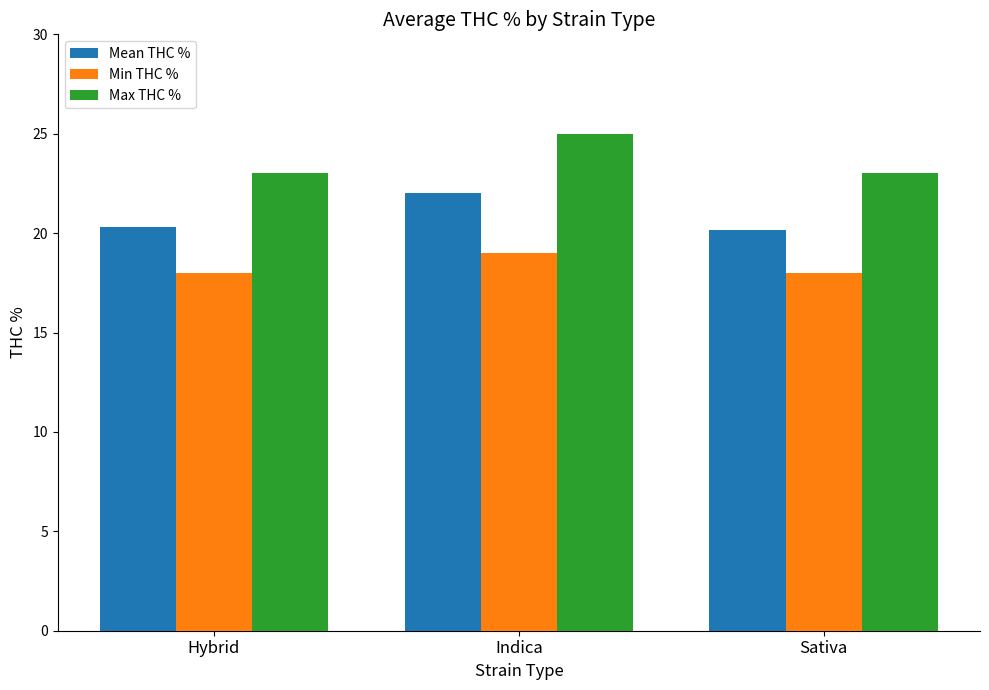

What position from the left is Indica?

2